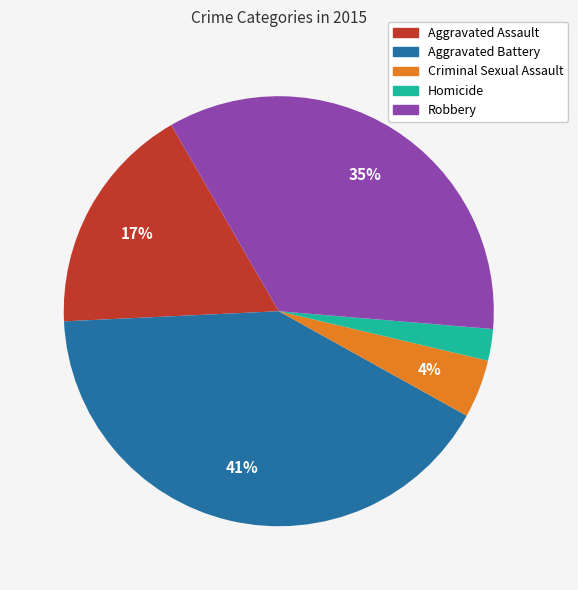

What is the smallest slice in the pie chart?

Homicide